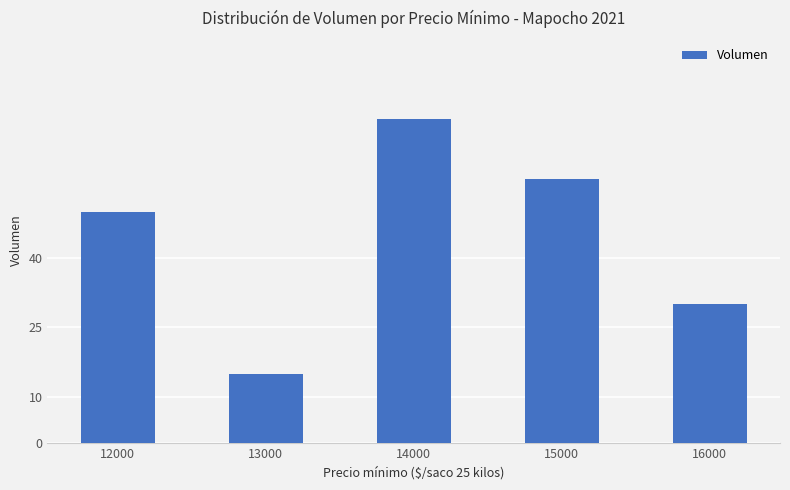

What is the change in value from 12000 to 16000?

-20